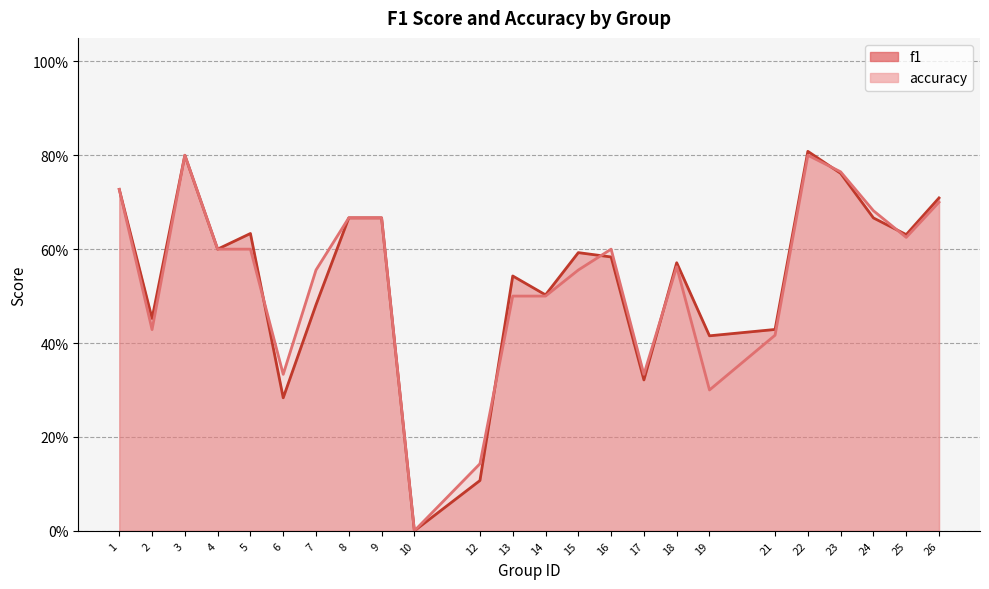

True or false: f1 has more than 2 points higher than both neighbors.

True